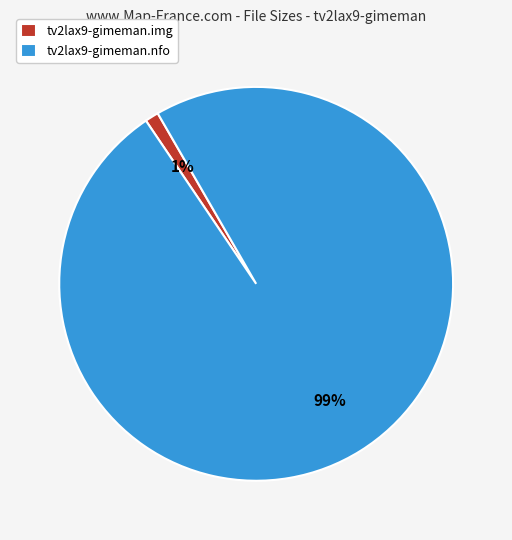

Do tv2lax9-gimeman.img and tv2lax9-gimeman.nfo together represent more than half of the pie?

Yes